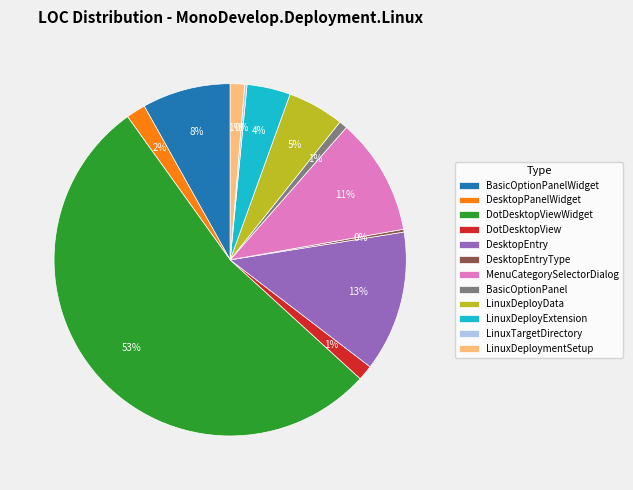

What is the majority slice?

DotDesktopViewWidget